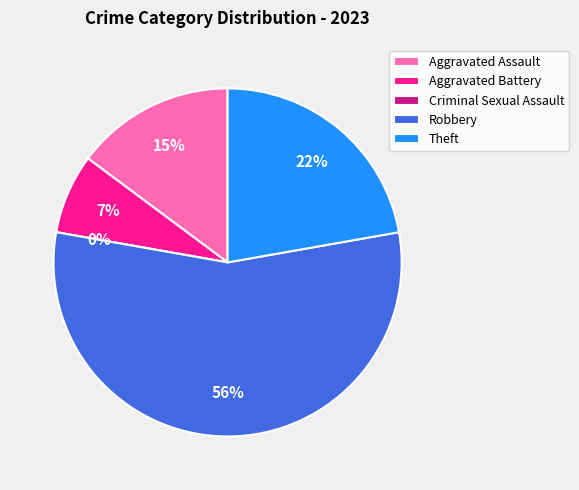

Which category has the biggest portion of the pie?

Robbery